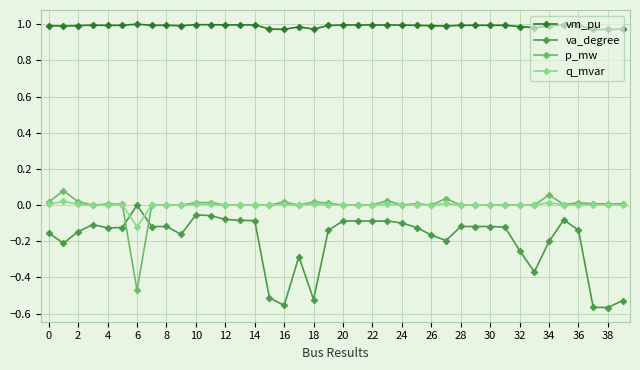

Which series has the largest total across all categories?

vm_pu